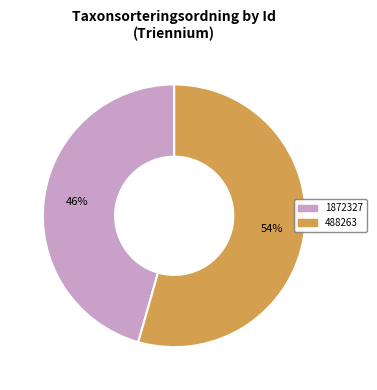

Rank the categories by value from lowest to highest.

1872327, 488263